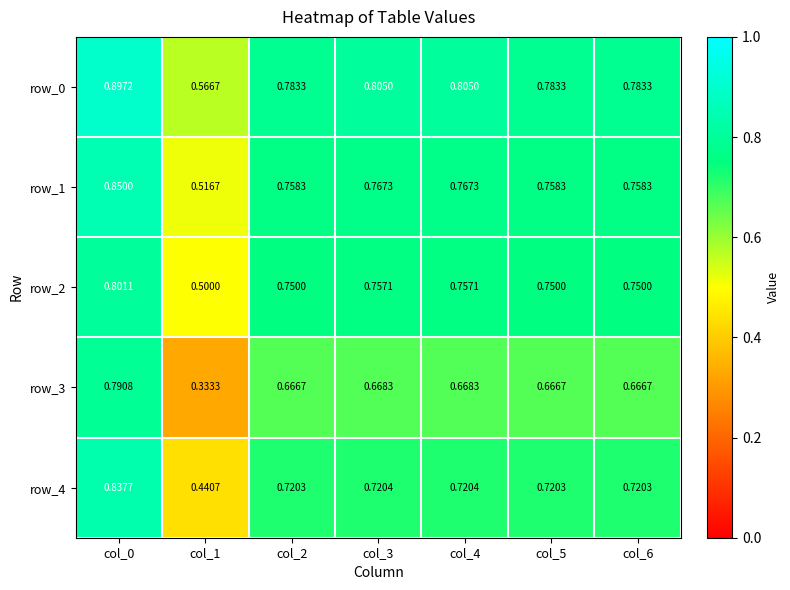

List the series in order of their peak value, highest first.

row_0, row_1, row_4, row_2, row_3